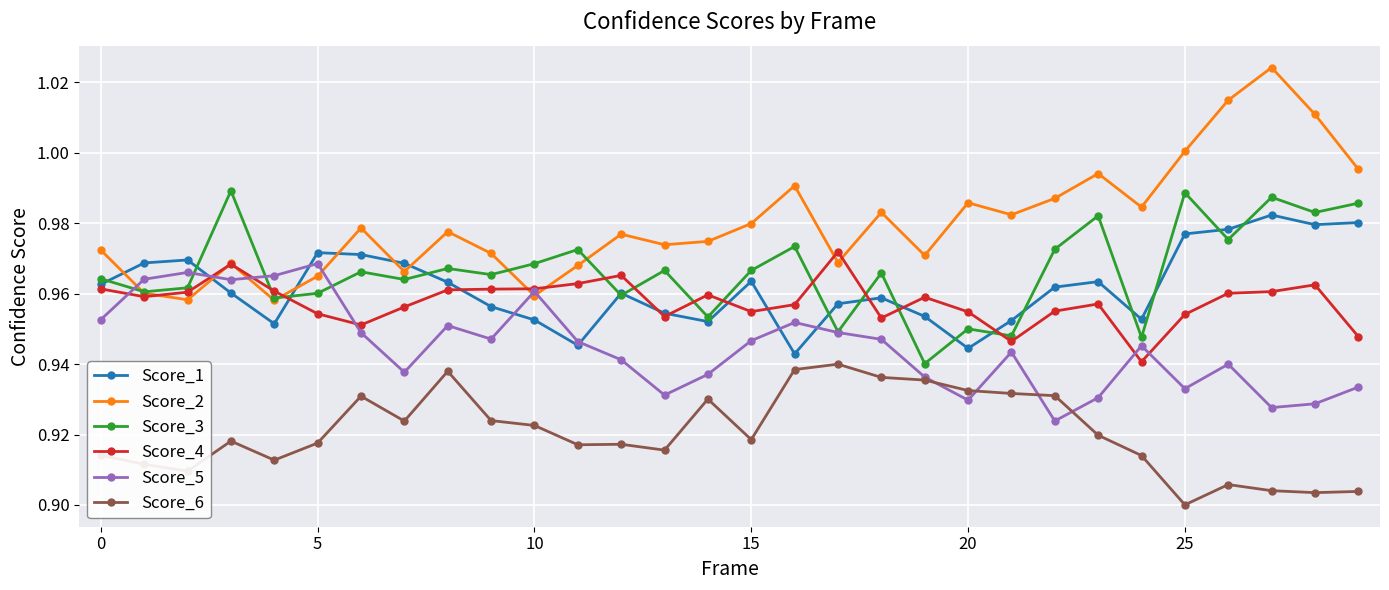

Which series ends up on top after the final intersection of Score_1 and Score_2?

Score_2